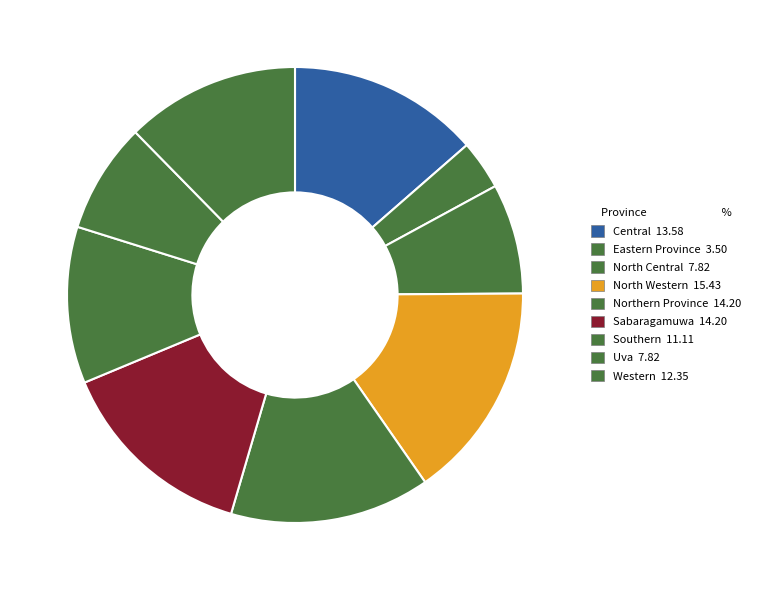

Which slice is the largest?

North Western